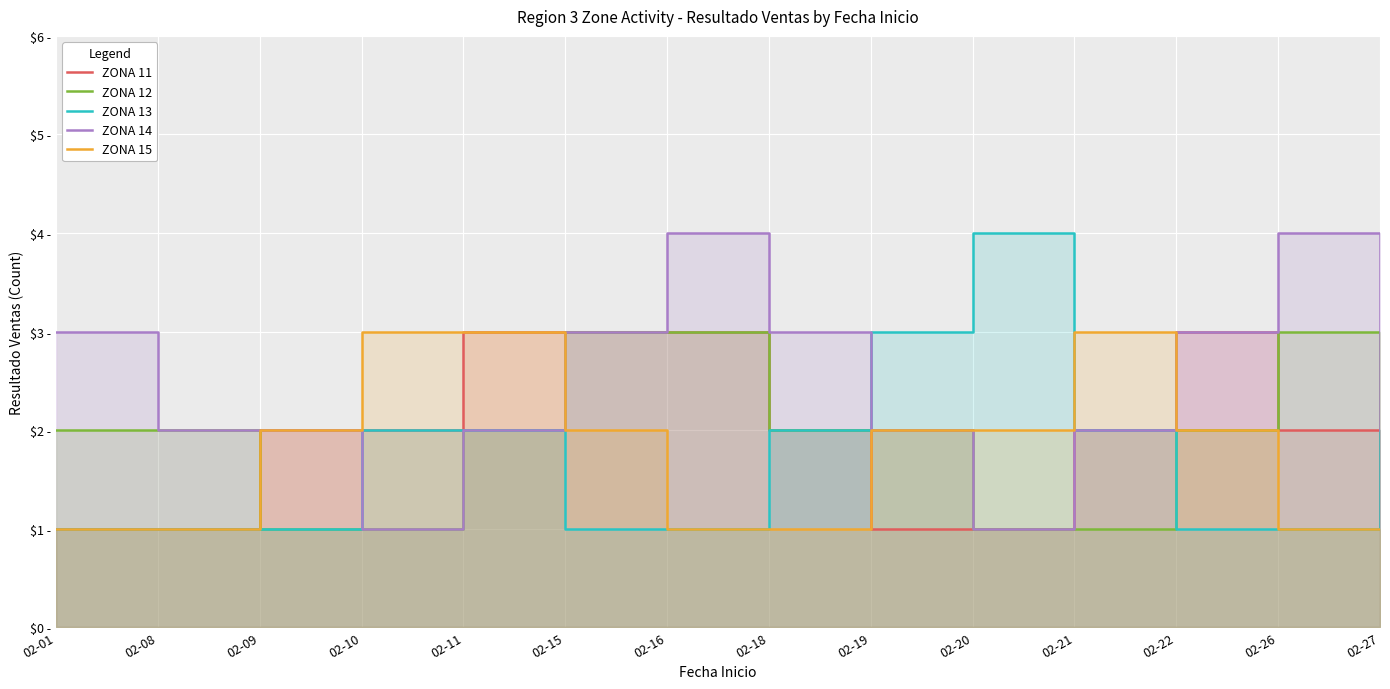

True or false: ZONA 14 has a value of 2 at 02-21.

True